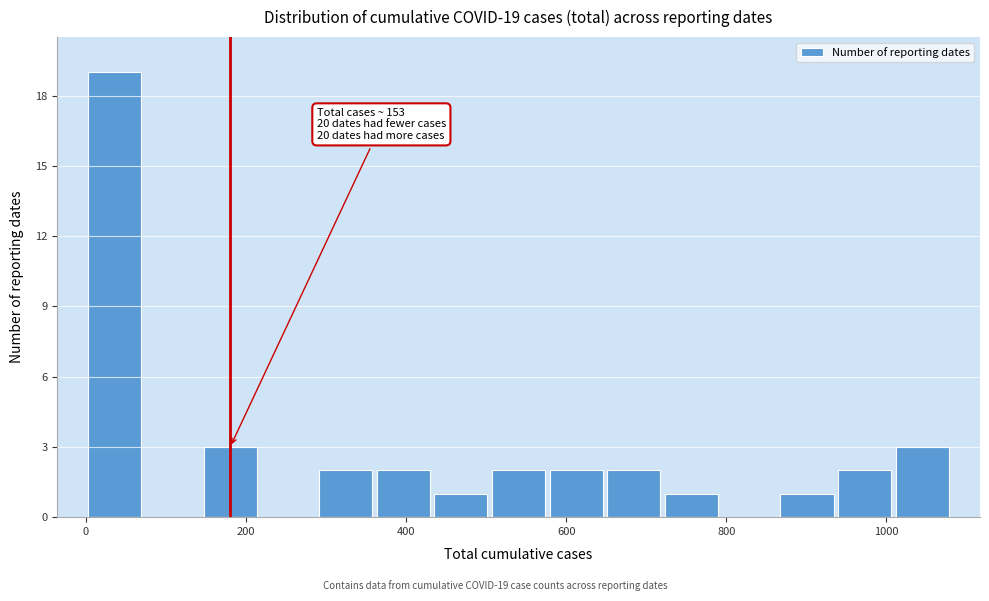

Read against the x-axis, roughly where is the centre of the tallest bar?

40